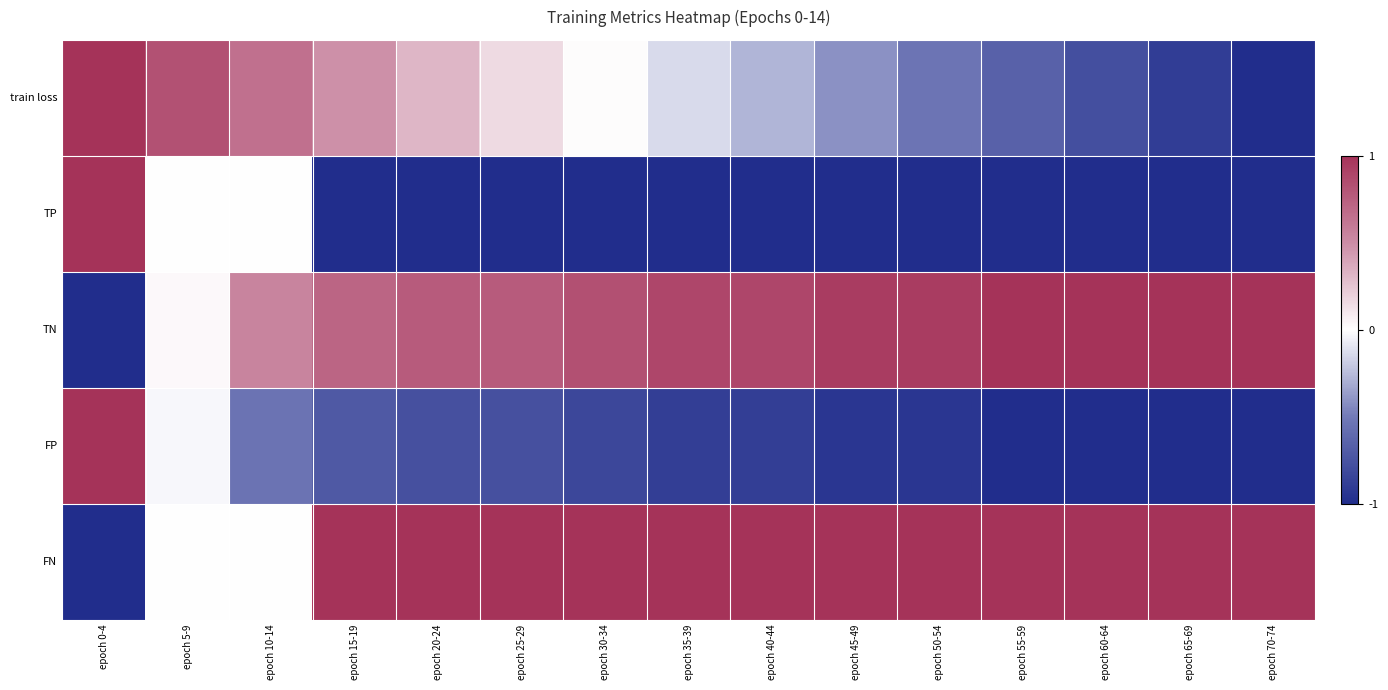

At epoch 55-59, list the series in order from smallest to largest.

TP, FP, train loss, TN, FN